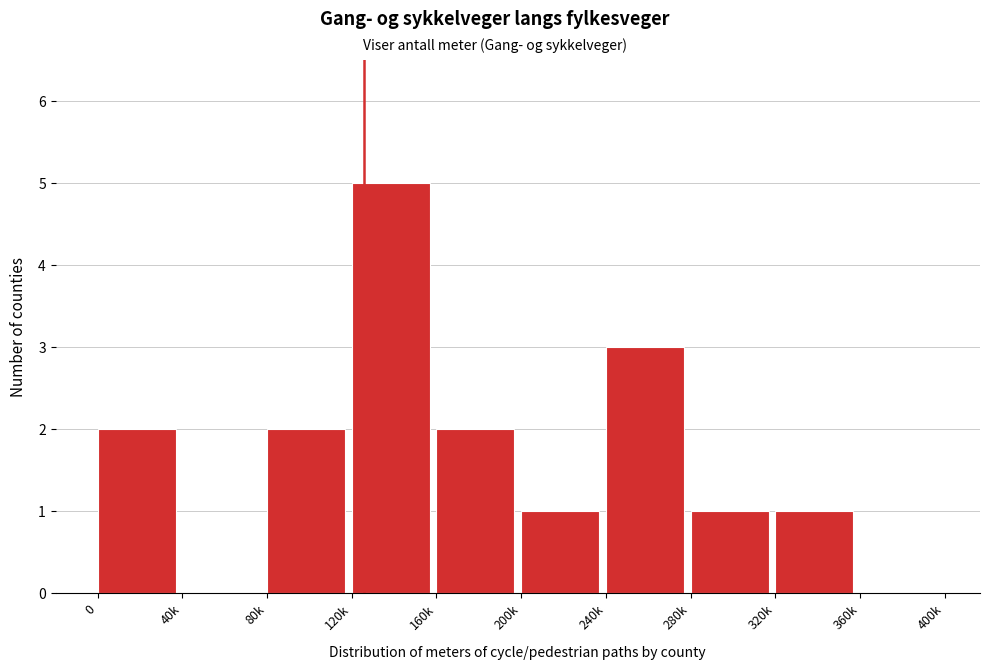

Reading left to right, what are all the values shown in this chart?

0=2	40k=0	80k=2	120k=5	160k=2	200k=1	240k=3	280k=1	320k=1	360k=0